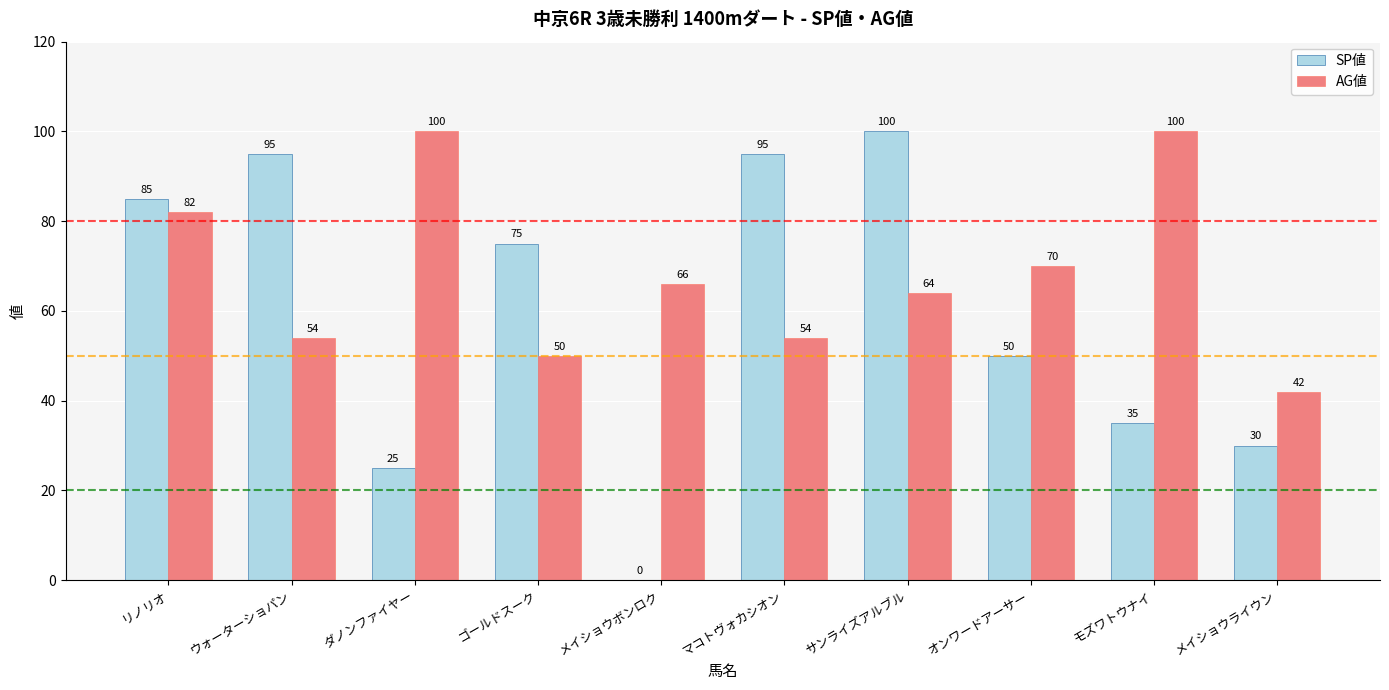

Read the AG値 value at ダノンファイヤー.

100